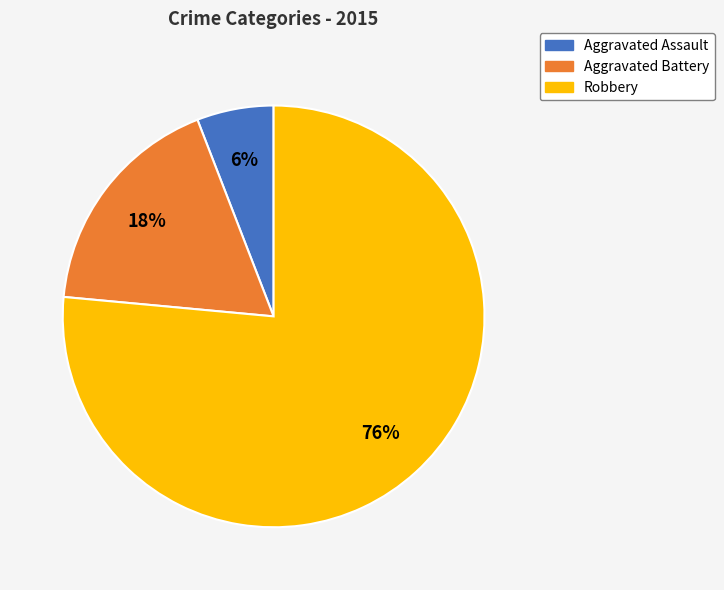

Which slice is the largest?

Robbery